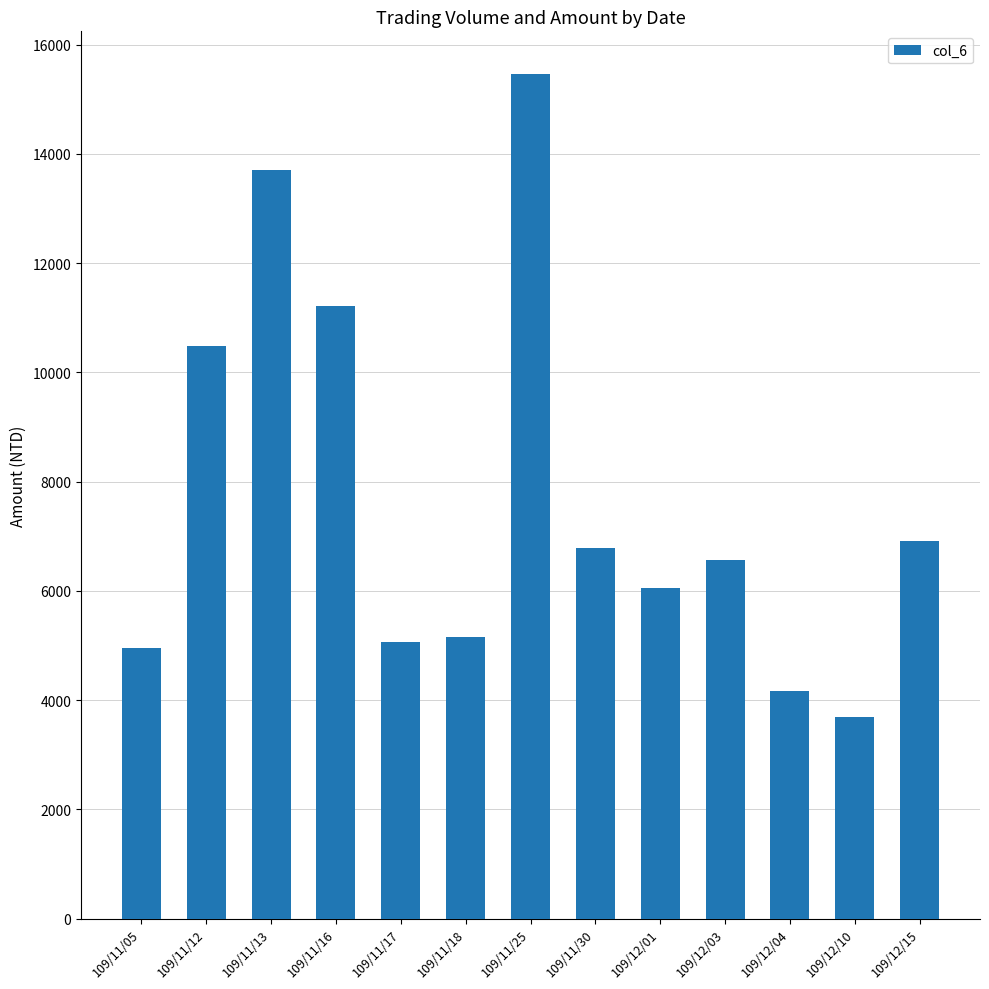

What is the maximum value shown in the chart?

15470